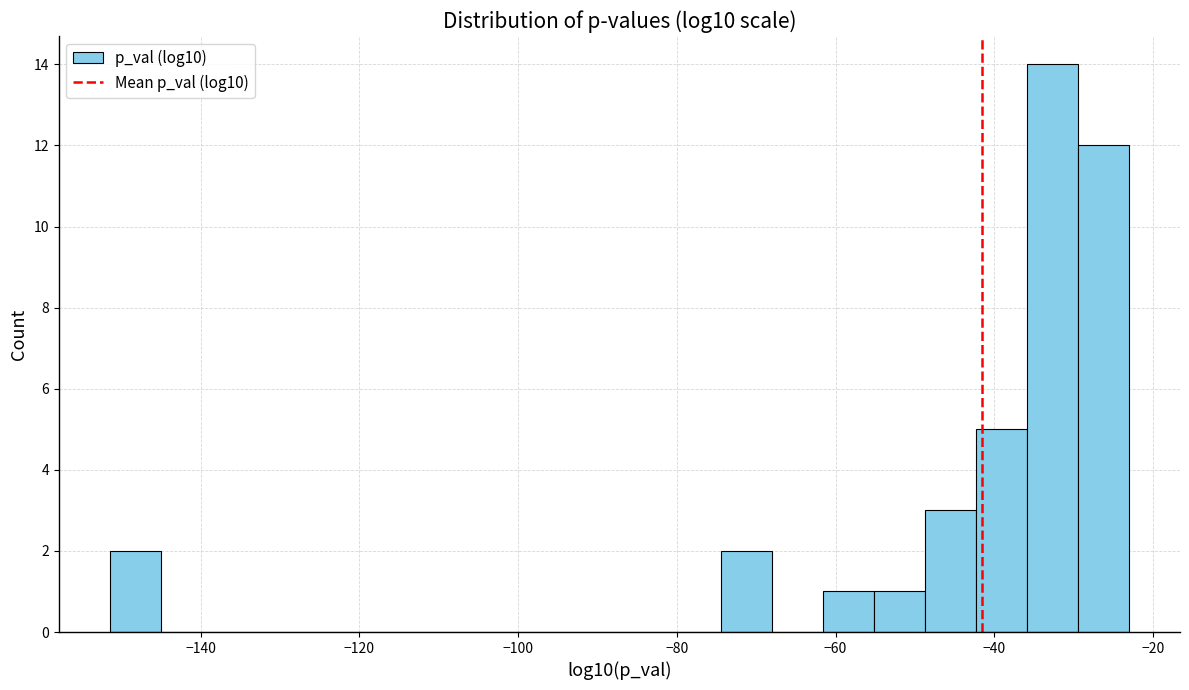

Around what value on the x-axis is the tallest bar? Give the approximate position of its centre, as read against the axis.

-32